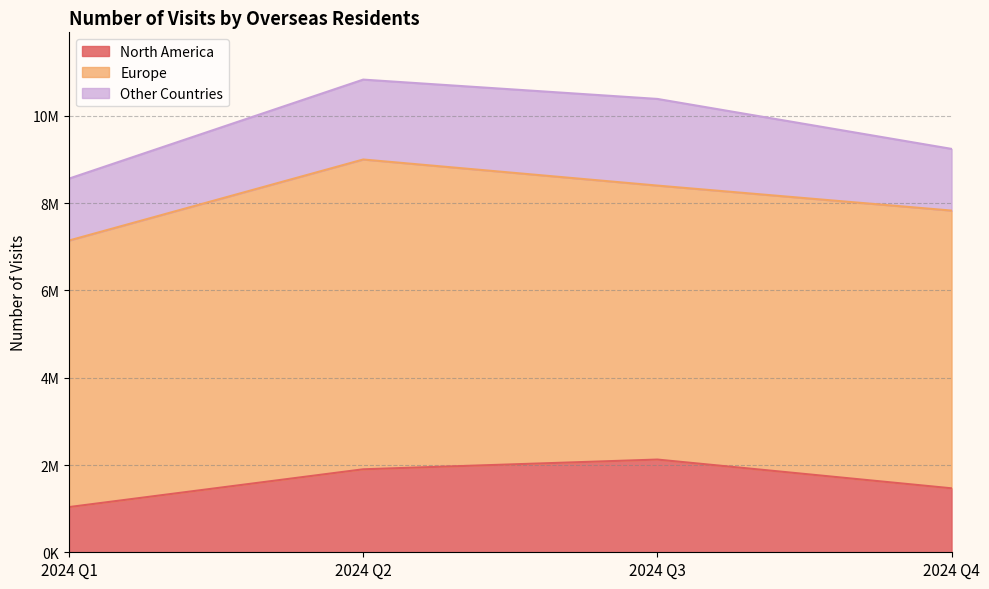

Which label corresponds to the largest value in the chart?

2024 Q2